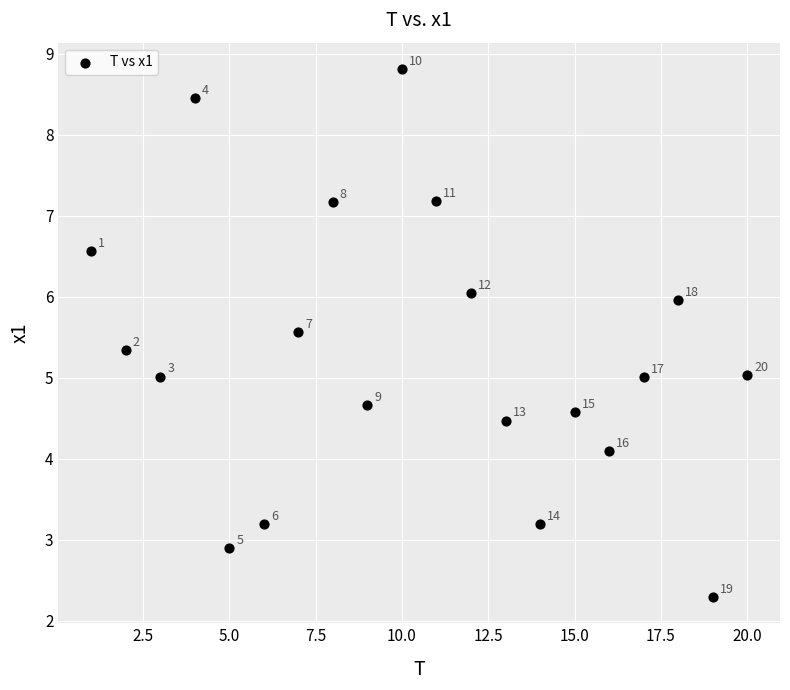

What Y value in the scatter plot is closest to 5?

5.0